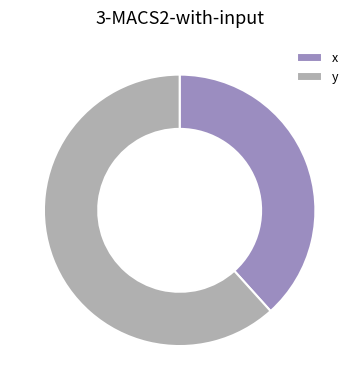

Is it true that y is 67% of the pie?

False